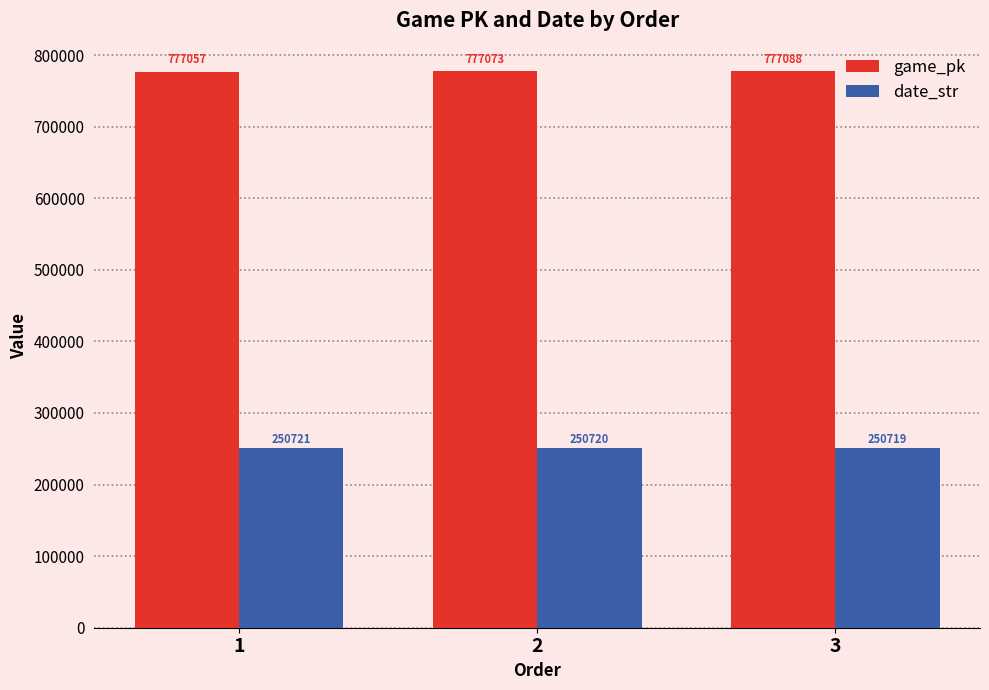

Rank the series by their maximum value, from highest to lowest.

game_pk, date_str